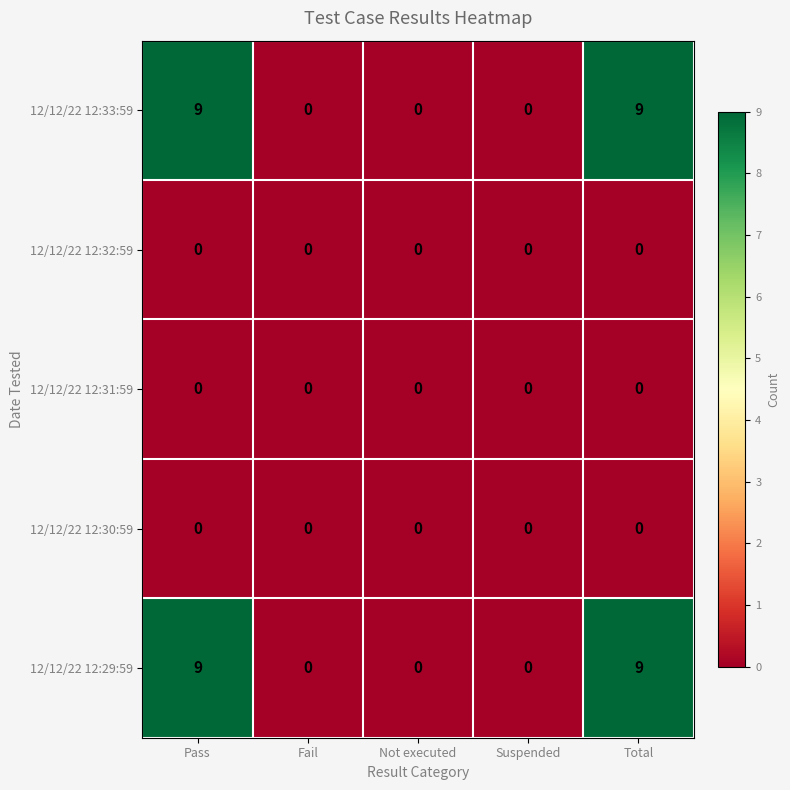

Is it true that 12/12/22 12:32:59 equals 0 at Not executed?

True